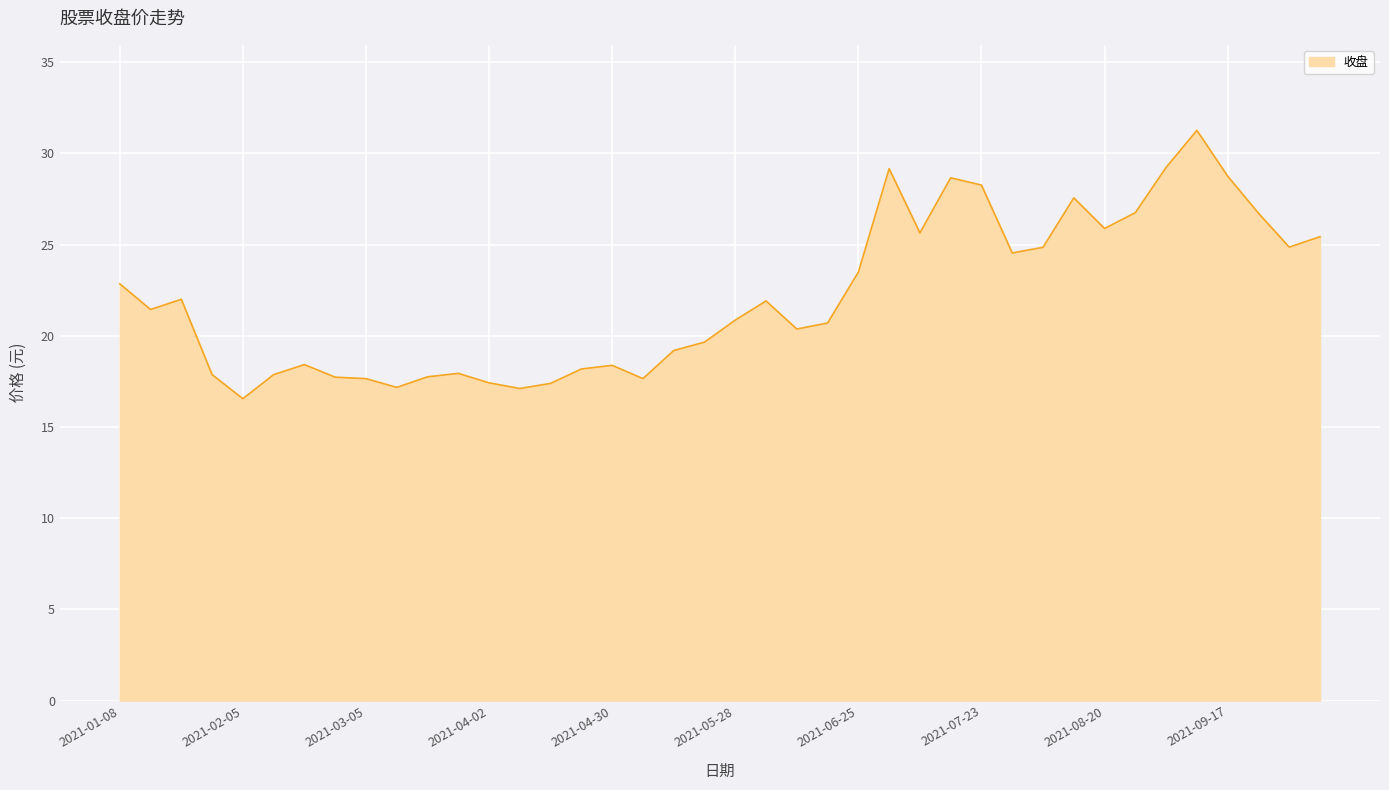

What is the maximum value shown in the chart?

31.3